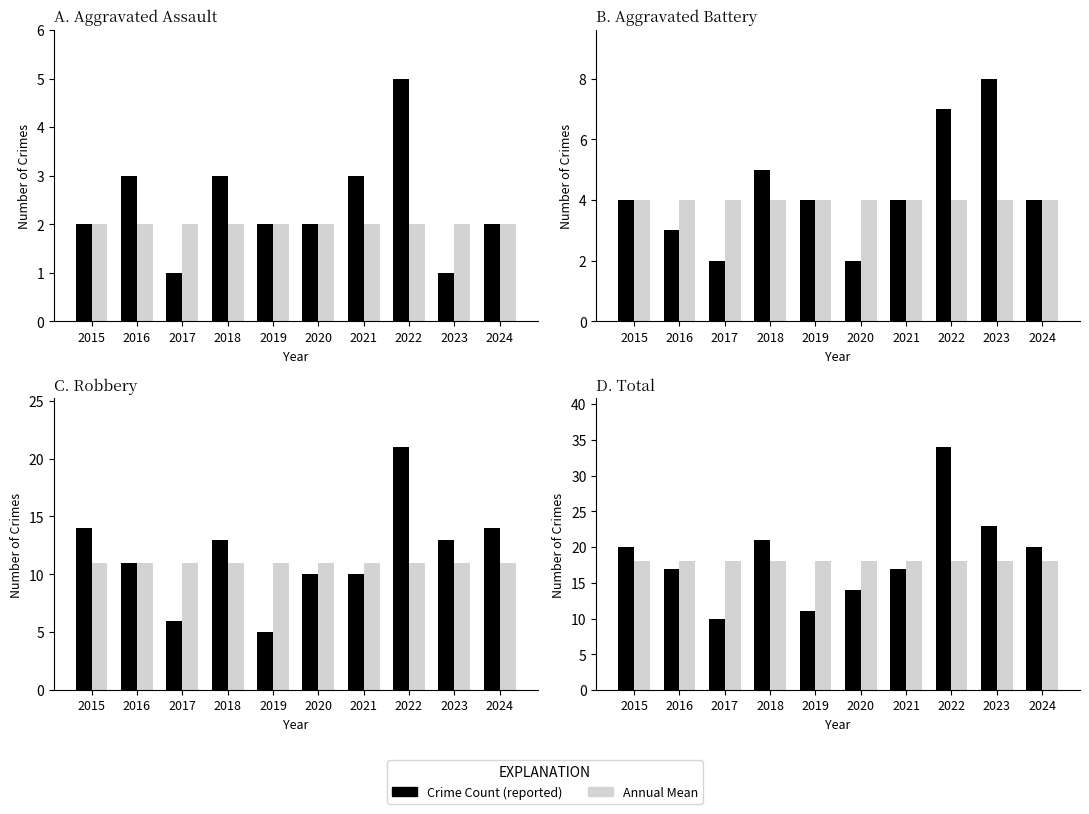

What is the difference between the maximum and minimum values in the Crime Count (reported) series?

24